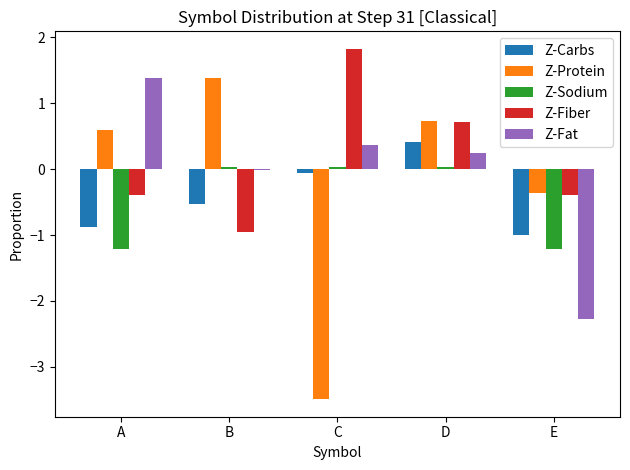

The value of Z-Sodium at E is -2.1. True or false?

False